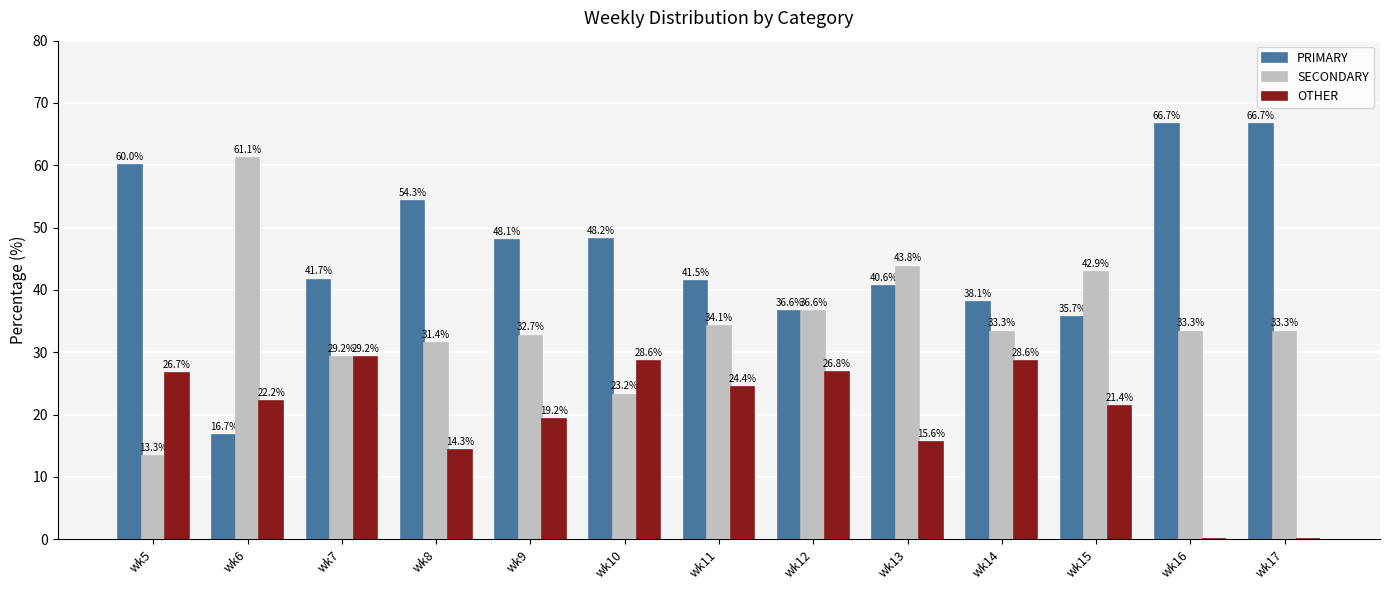

What is the total value across all series at wk13?

100.0